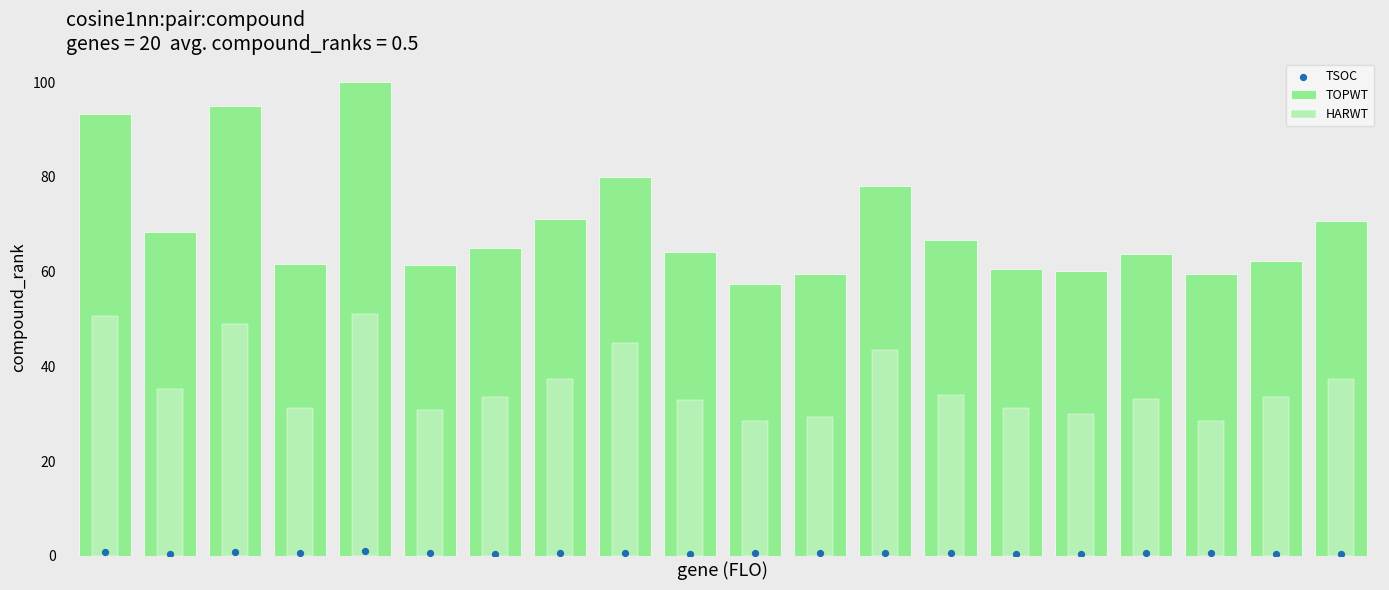

Which series has the widest spread of Y values?

TOPWT